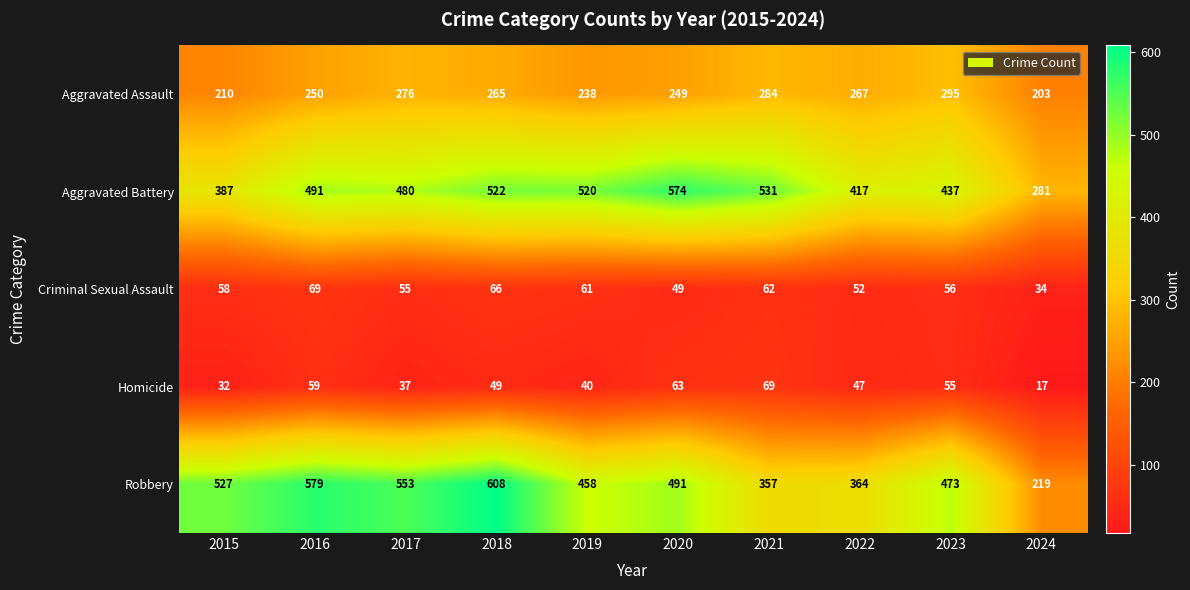

What is the difference between the maximum and minimum values in the Homicide series?

52